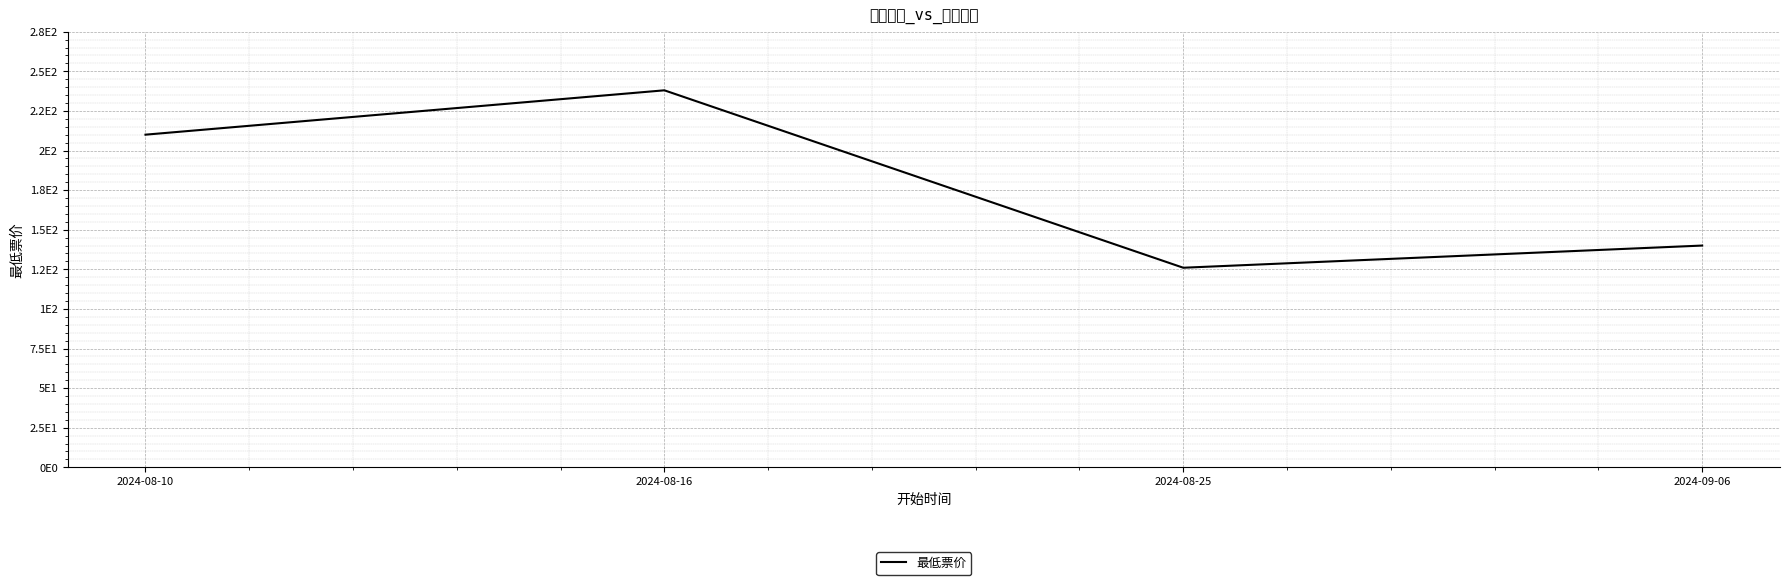

The chart shows a value of 336 at 2024-08-10. True or false?

False